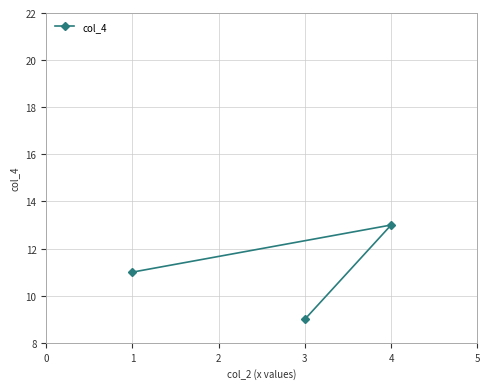

Reading left to right, transcribe all the data shown in this chart.

1=11	3=9	4=13